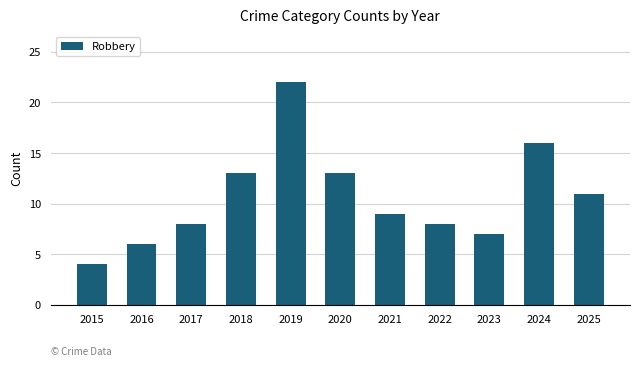

Which category has the highest value across all series?

2019